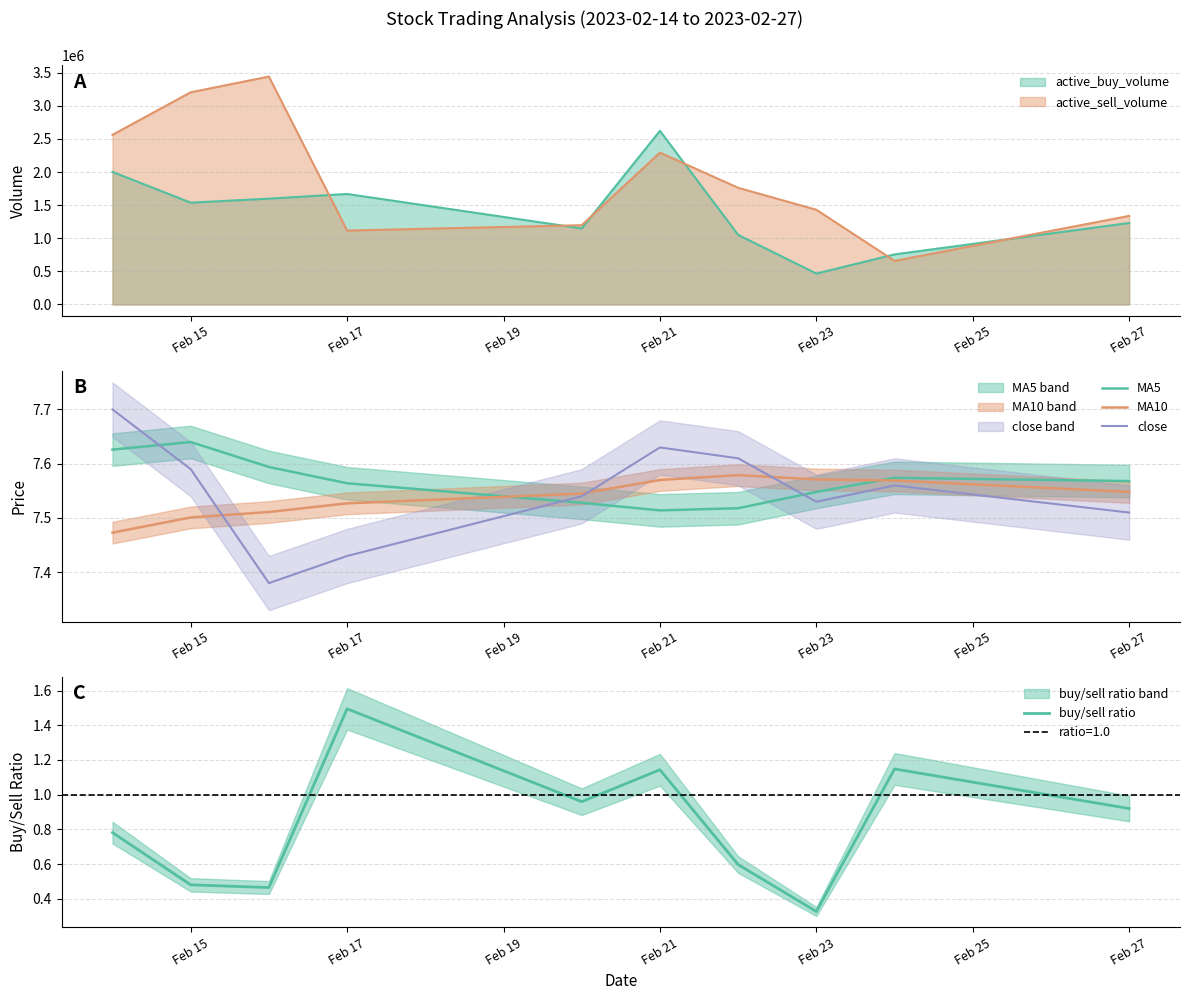

At which label does active_buy_volume reach its minimum?

Feb 23